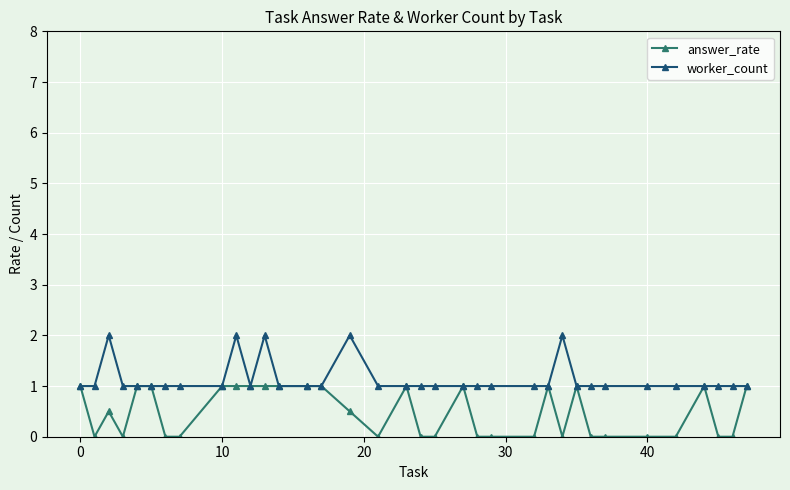

What is the value of the worker_count point at the 3rd from the left?

2.0